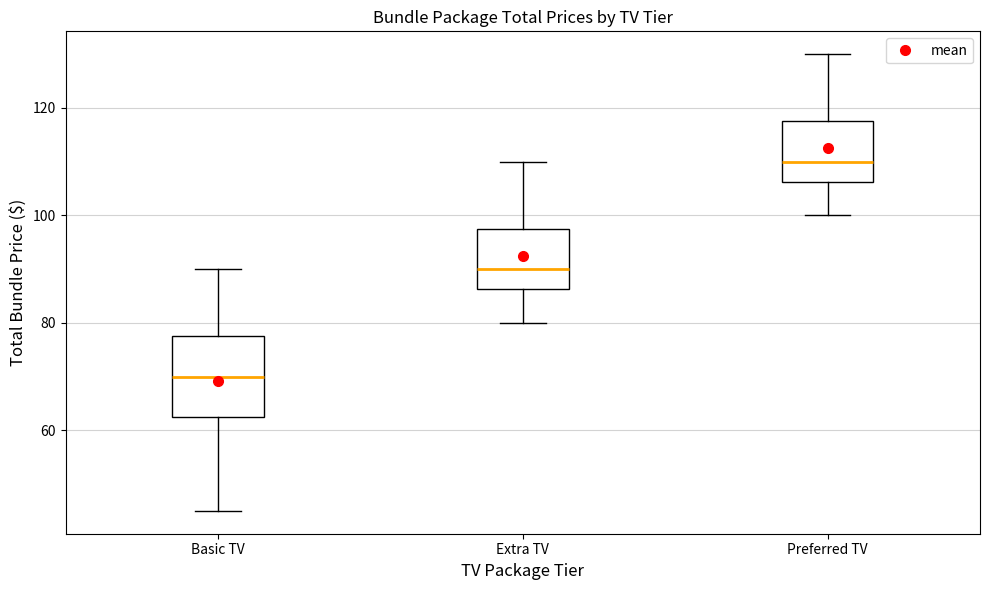

Which box has the highest median line?

Preferred TV